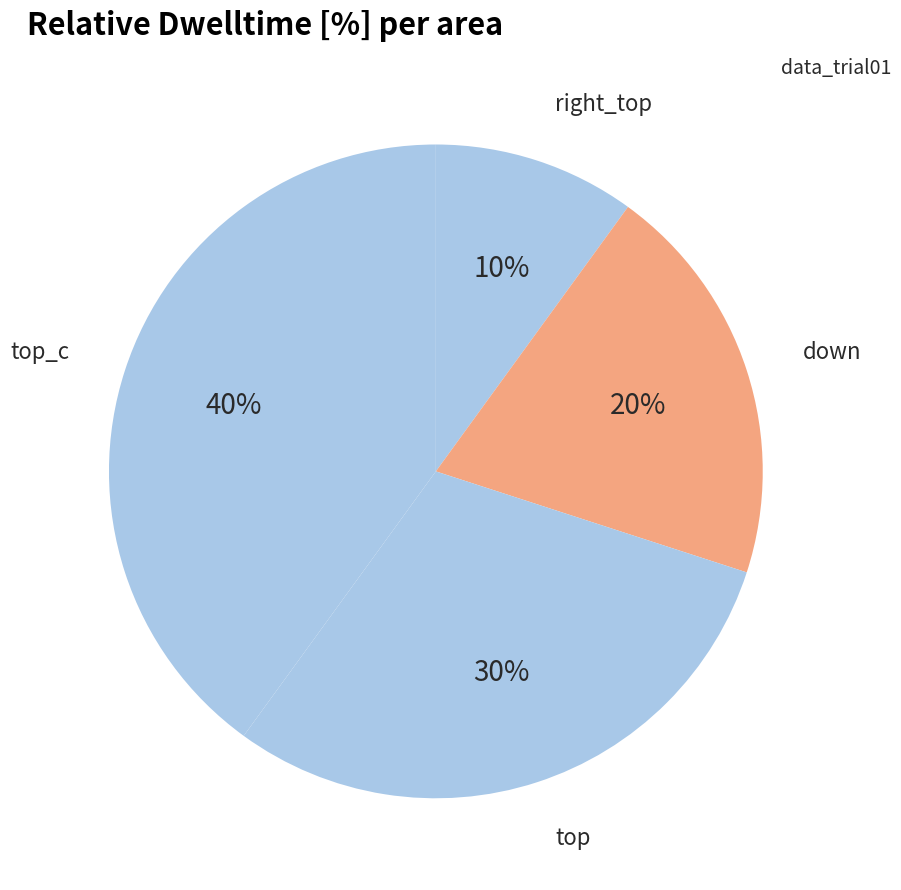

How many segments does this pie chart have?

4